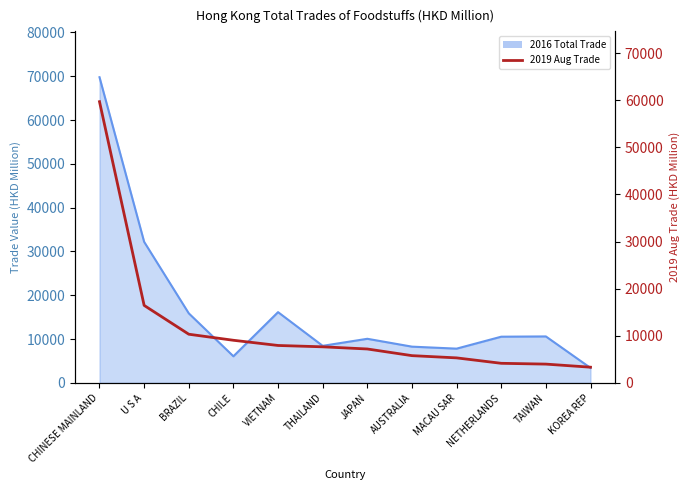

What is the smallest value displayed?

3325.1